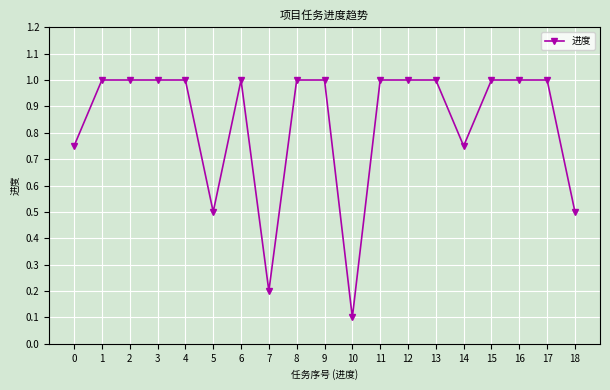

What is the value of the 12th point from the left?

1.0